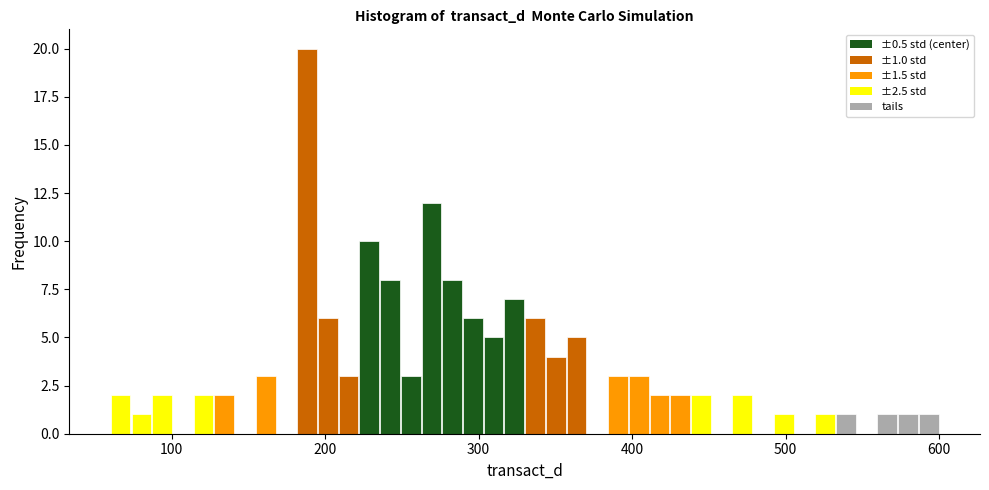

Around what value on the x-axis is the tallest bar? Give the approximate position of its centre, as read against the axis.

190